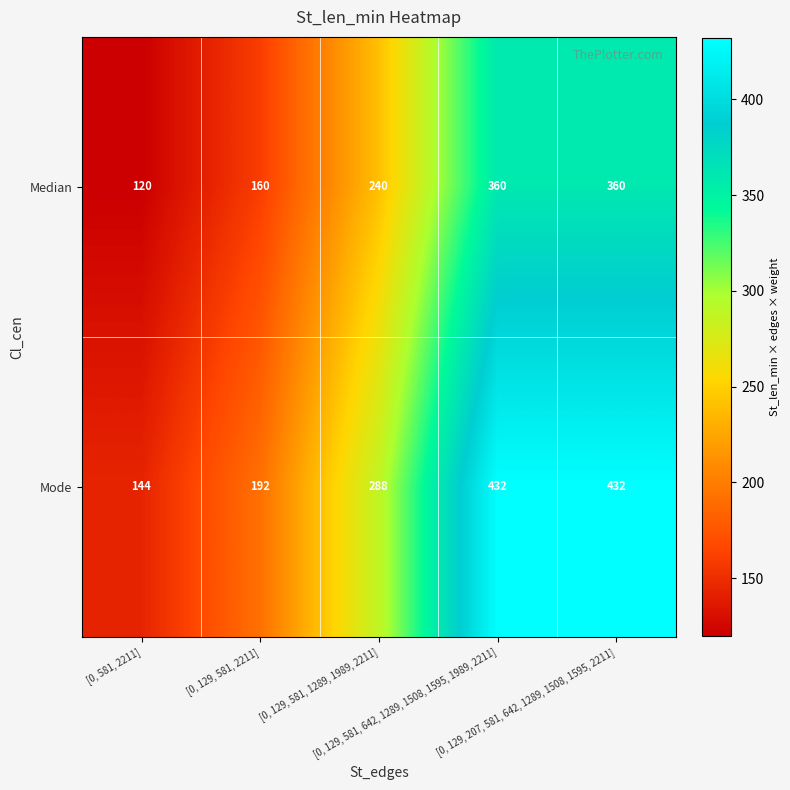

What is the minimum value for Mode?

144